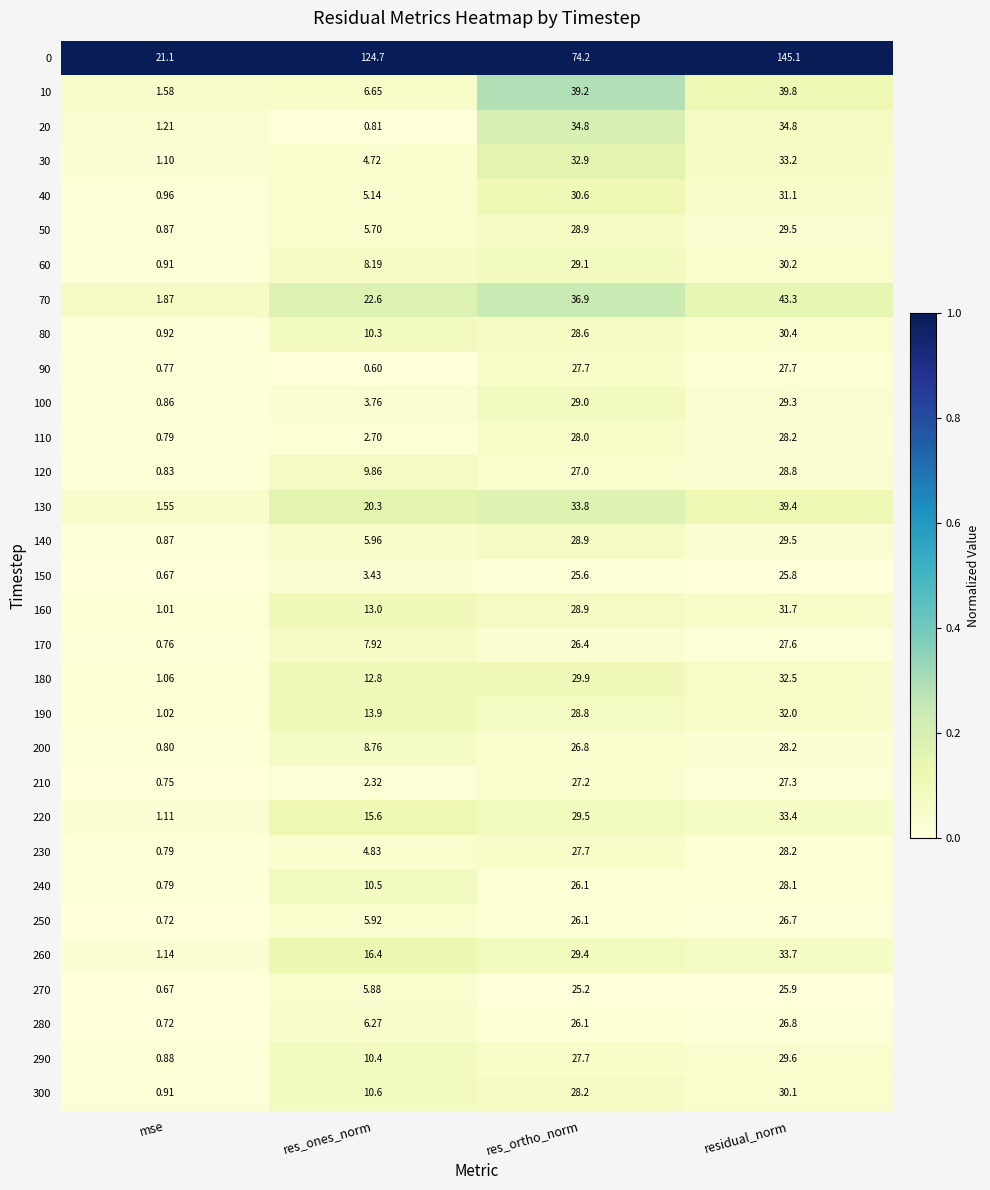

At which label is 40 closest to 16?

res_ones_norm